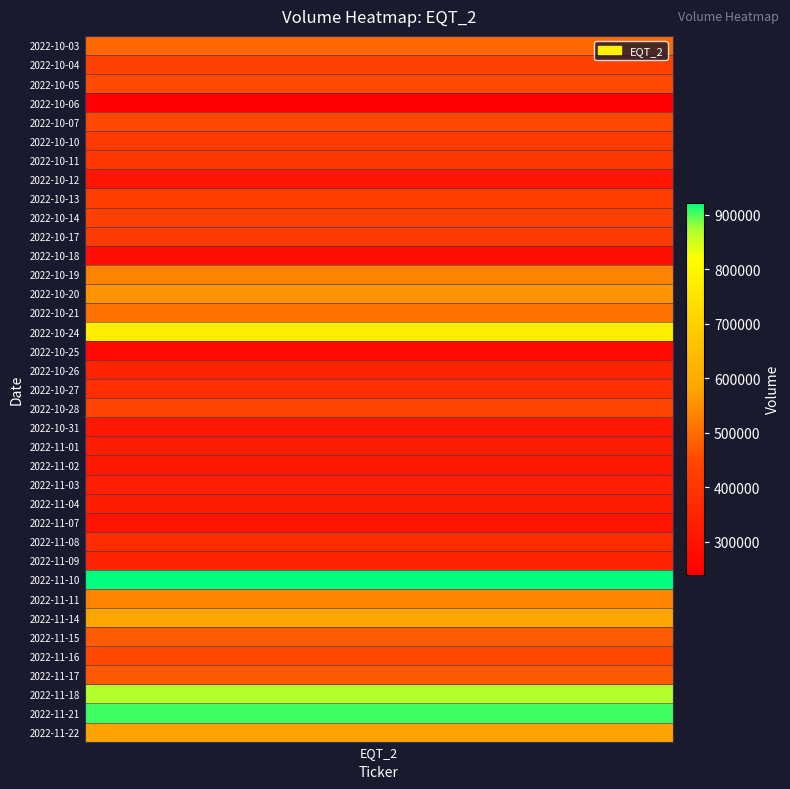

What is the change in value from 4 to 13?

+108100